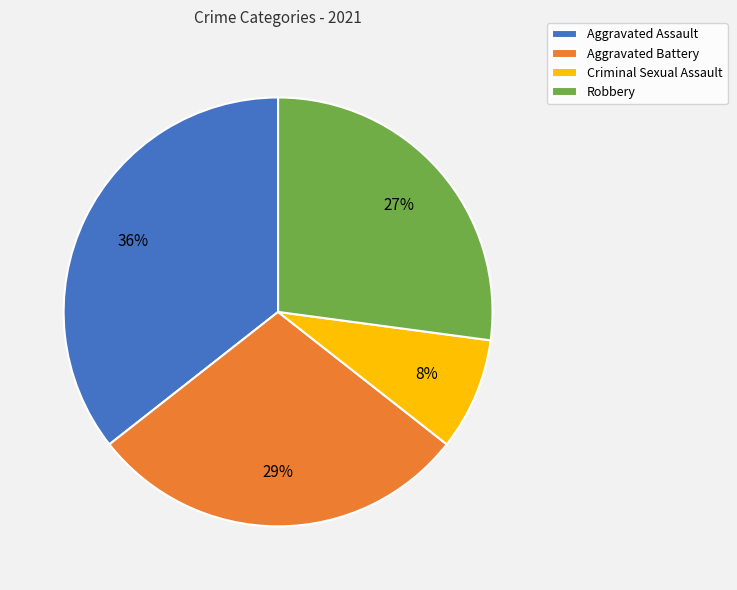

Does Aggravated Assault account for over 50% of the chart?

No